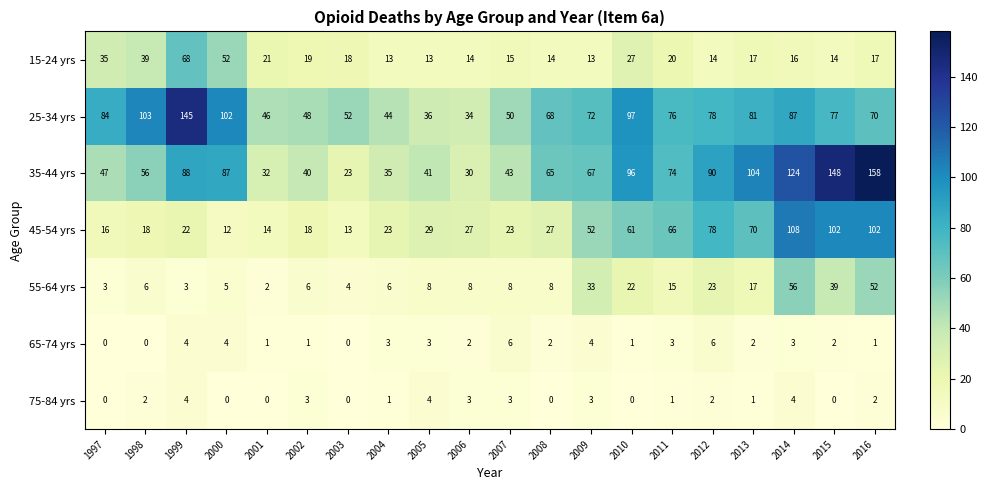

Which category has the lowest value in the 55-64 yrs series?

2001